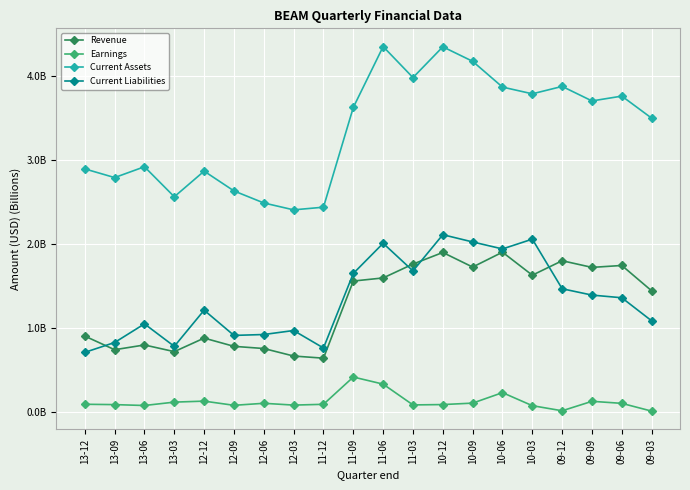

Where is the first local minimum for Earnings?

13-06